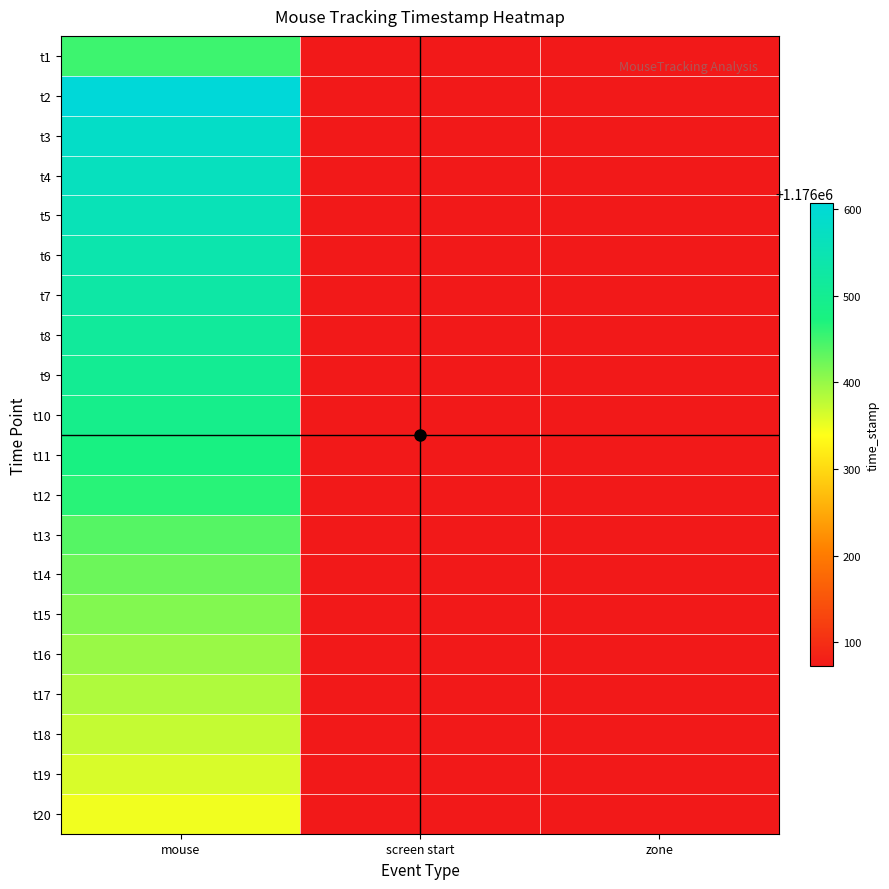

Rank the series at zone from lowest to highest value.

t1, t2, t3, t4, t5, t6, t7, t8, t9, t10, t11, t12, t13, t14, t15, t16, t17, t18, t19, t20